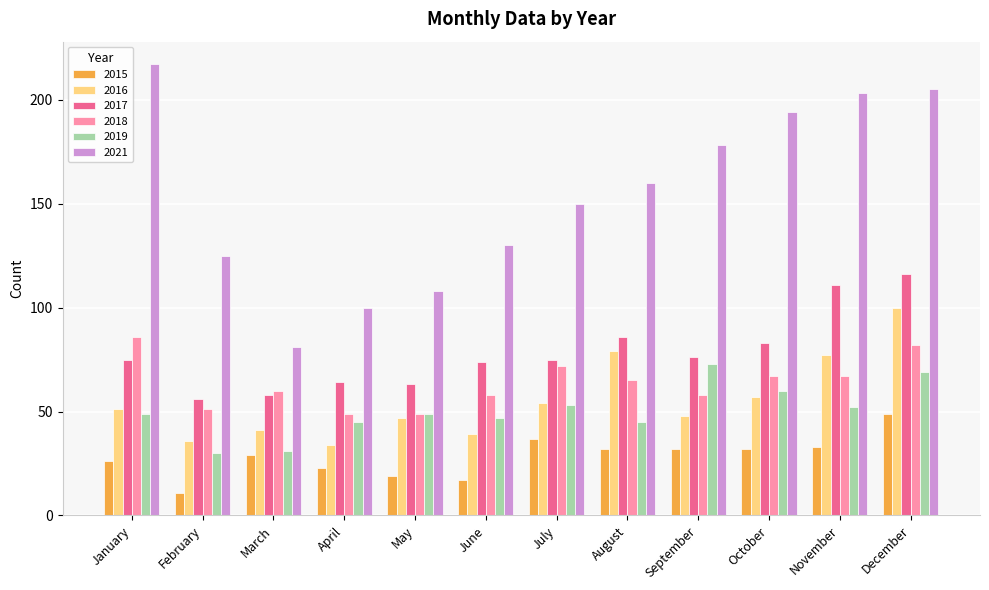

How many groups of bars are there?

12